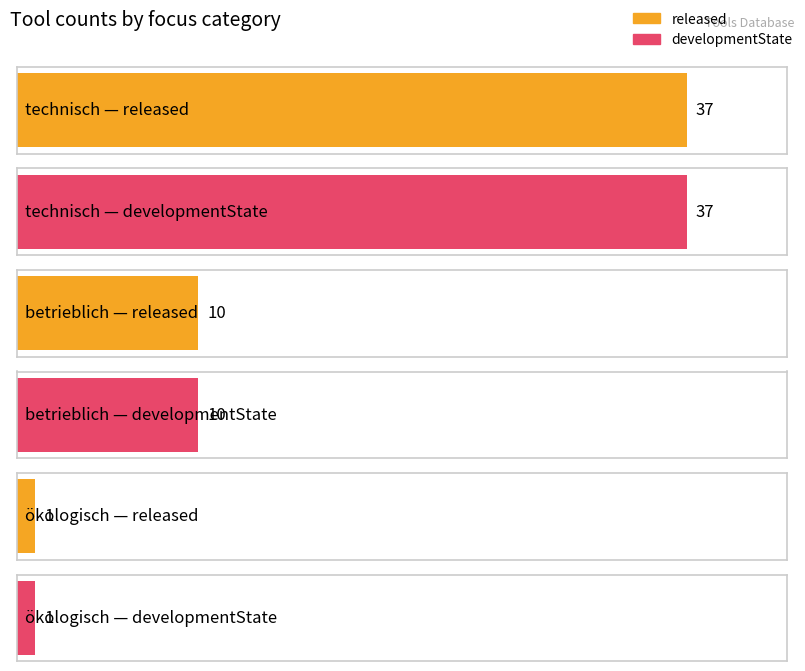

Are the bars horizontal?

Yes